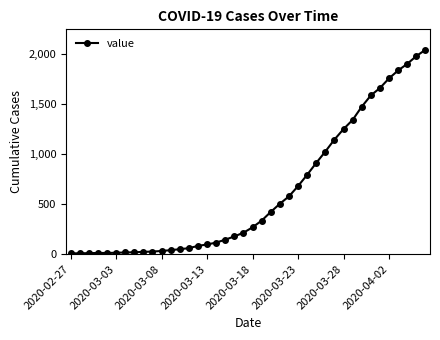

What is the greatest value displayed?

2047